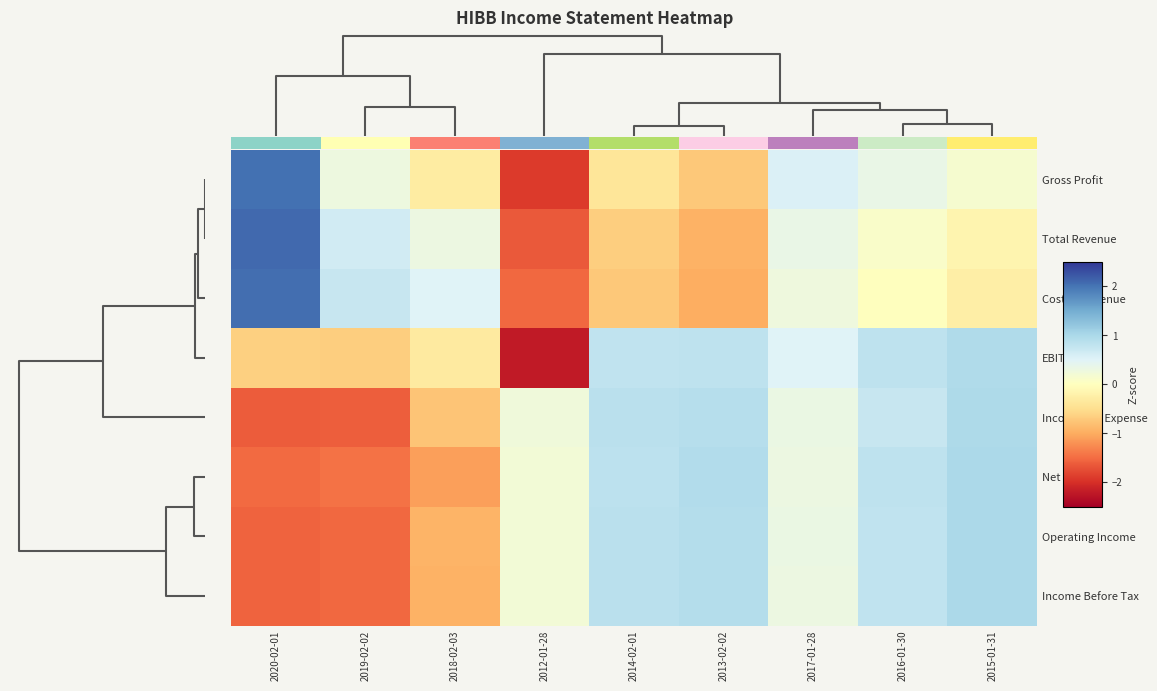

Which has a higher value, 2014-02-01 or 2018-02-03?

2018-02-03